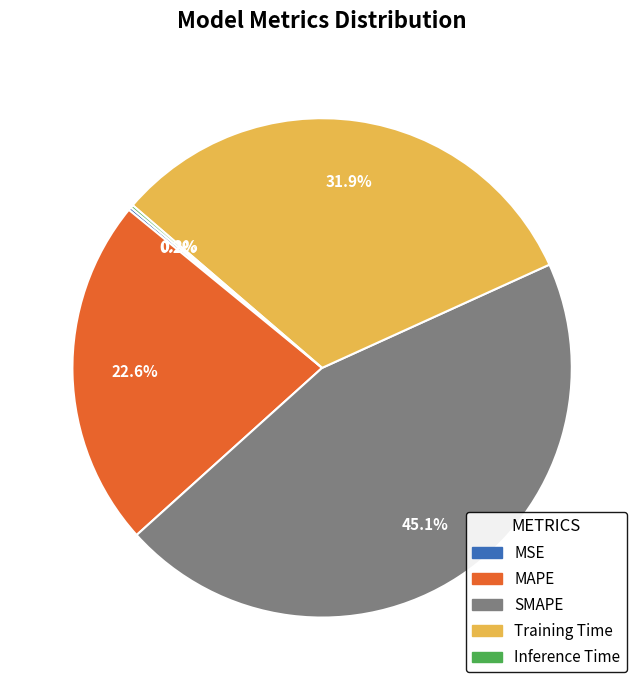

To the nearest percent, what percentage of the pie is Training Time?

32%